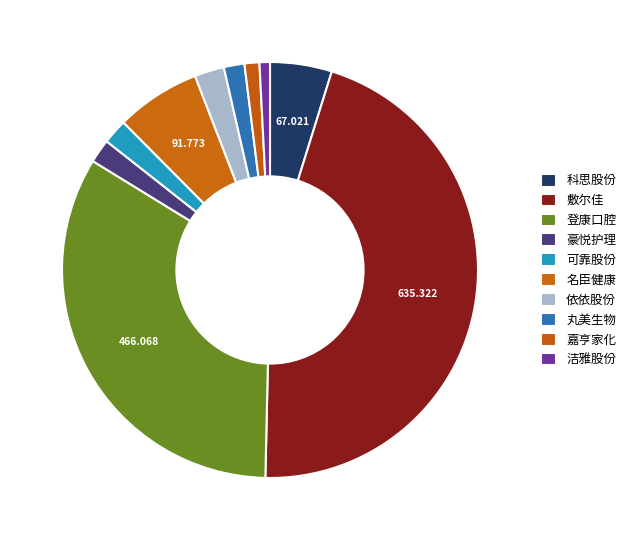

How many slices are in this pie chart?

10